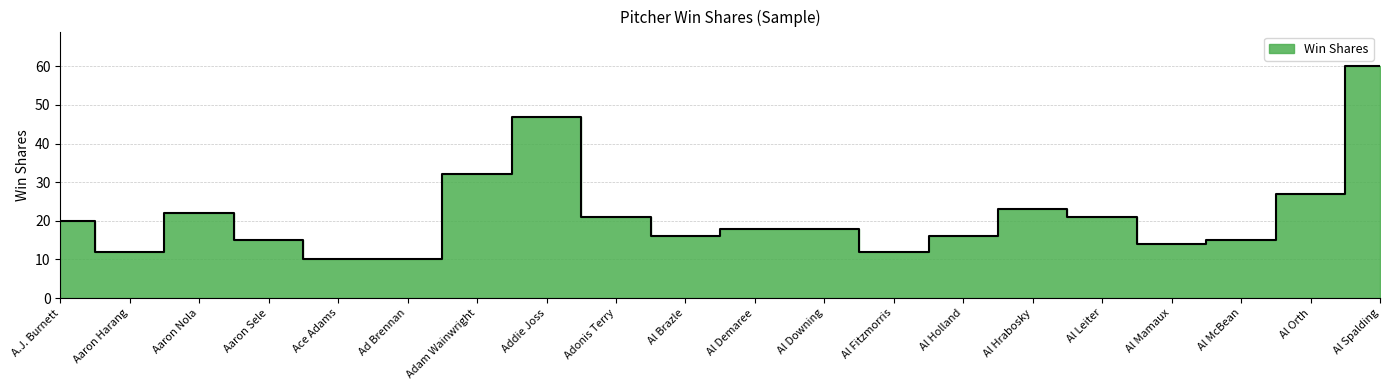

Rank the categories by value from highest to lowest.

Al Spalding, Addie Joss, Adam Wainwright, Al Orth, Al Hrabosky, Aaron Nola, Adonis Terry, Al Leiter, A.J. Burnett, Al Demaree, Al Downing, Al Brazle, Al Holland, Aaron Sele, Al McBean, Al Mamaux, Aaron Harang, Al Fitzmorris, Ace Adams, Ad Brennan